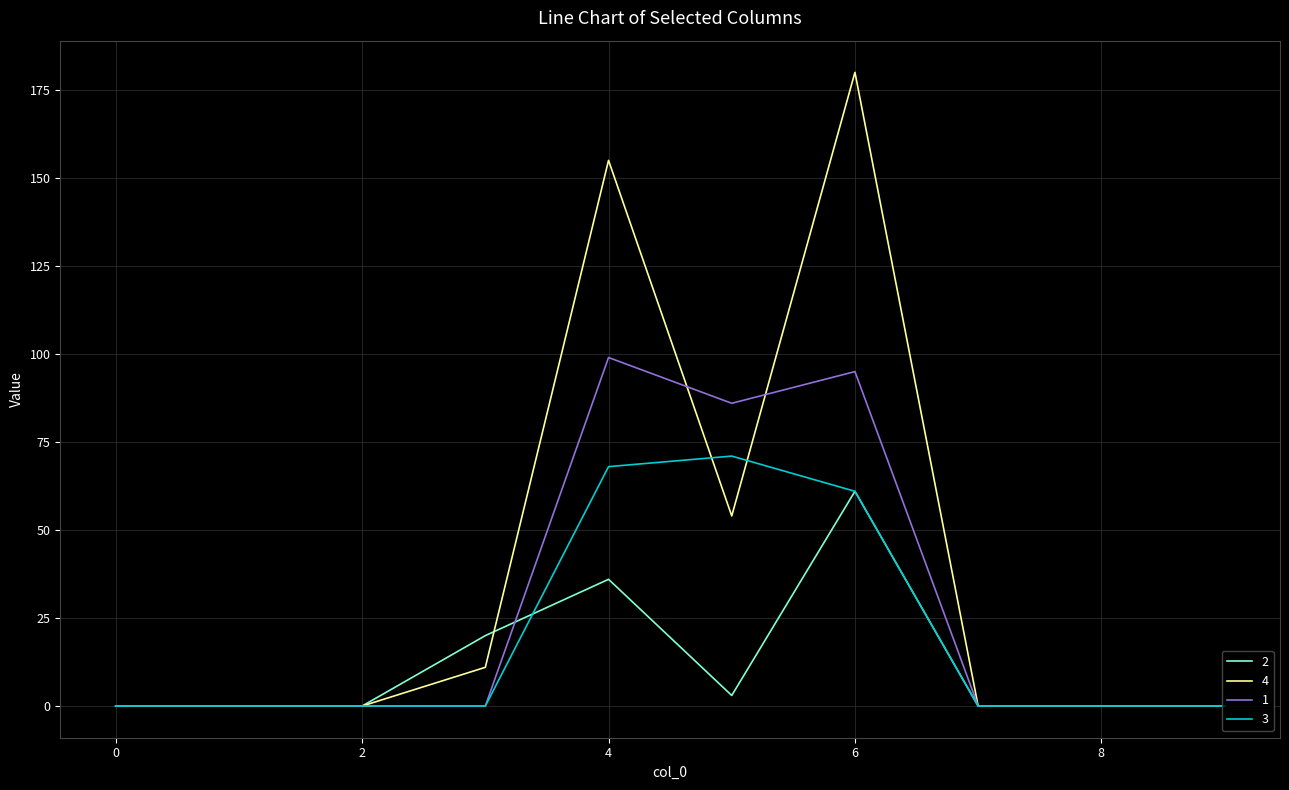

What is the maximum value shown in the chart?

180